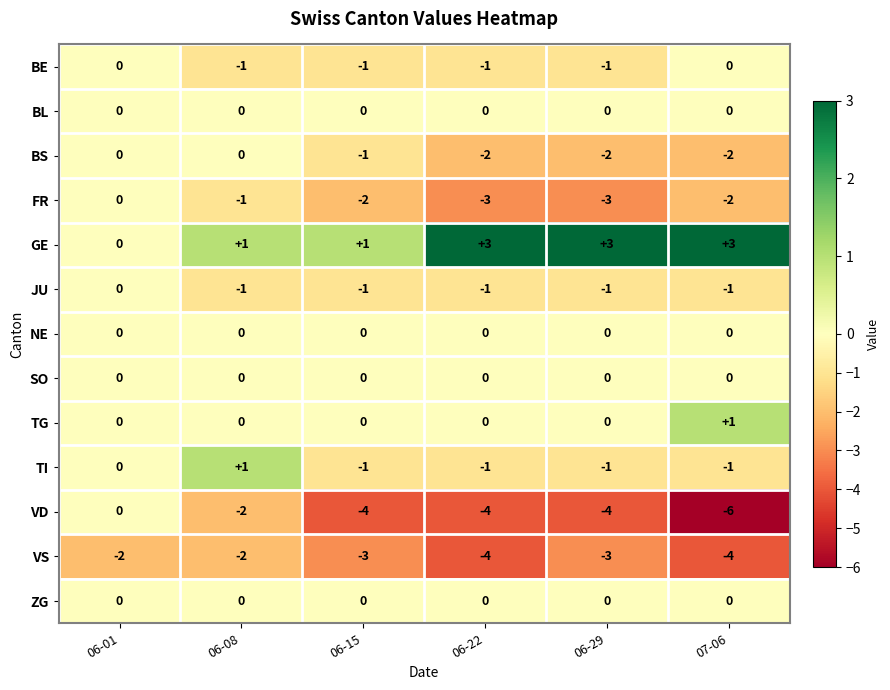

Which category has the highest value in the TI series?

06-08